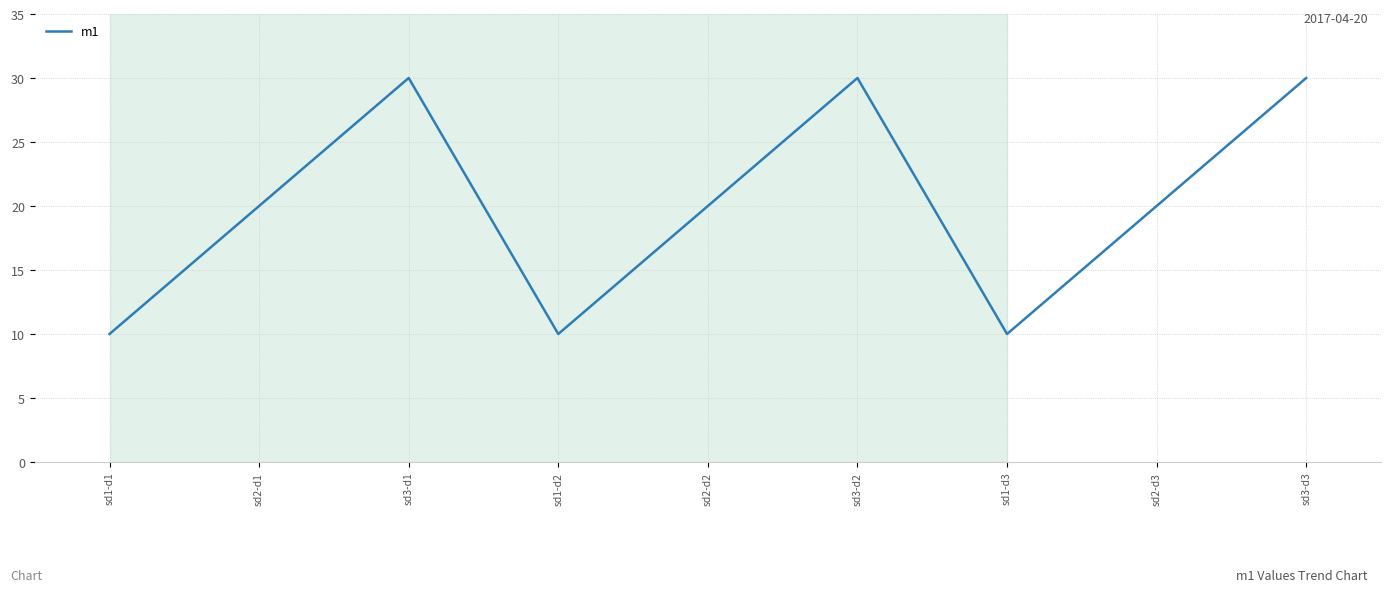

What is the difference between the maximum and second lowest values?

20